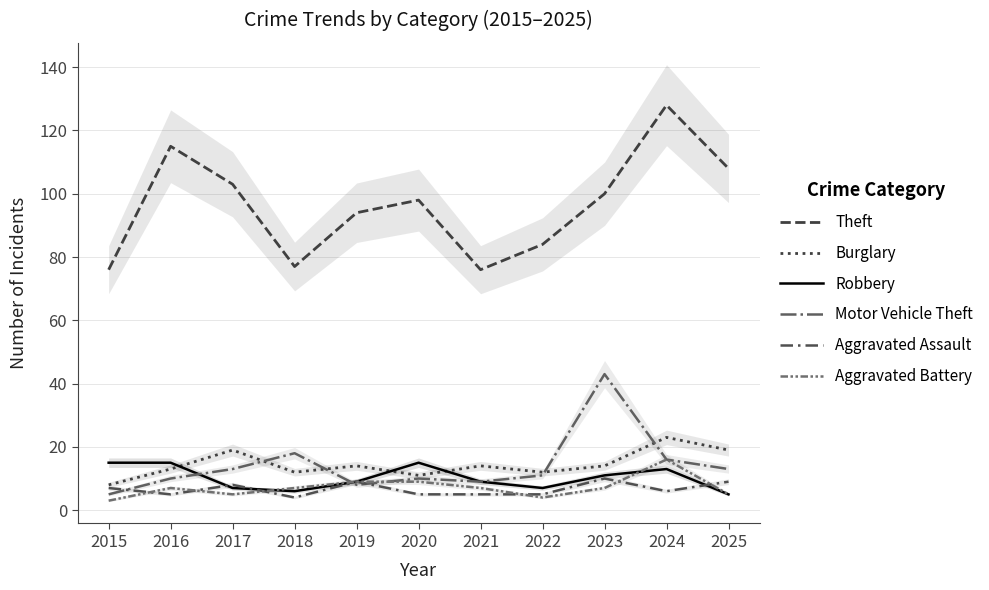

What is the smallest value displayed?

3